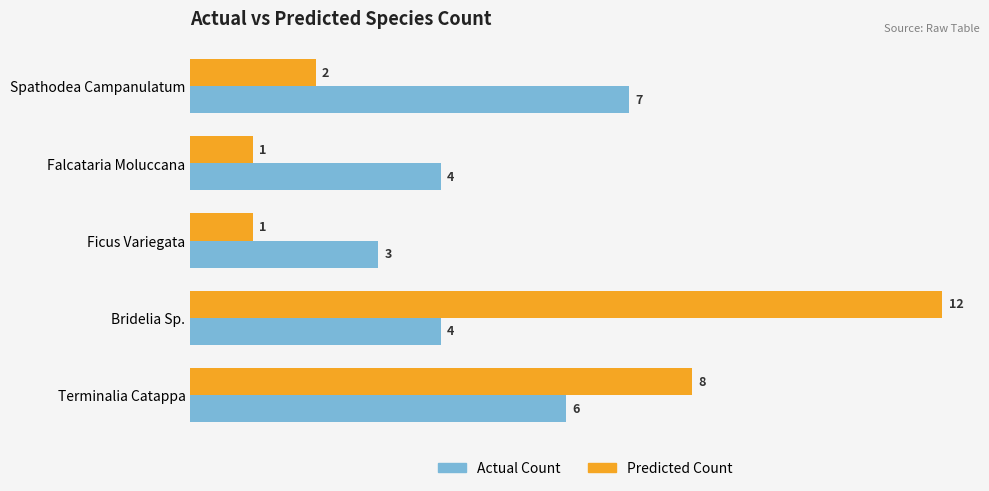

What is the maximum value shown in the chart?

12